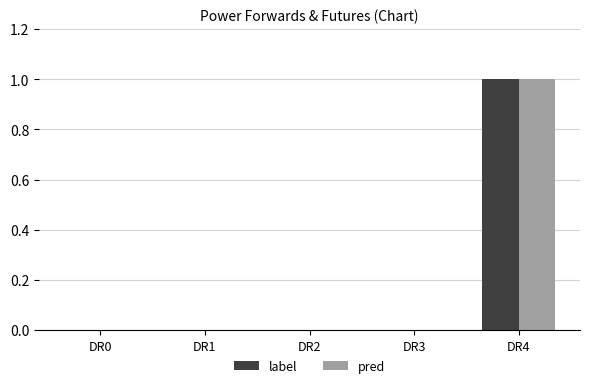

Is it true that label equals -1 at DR3?

False